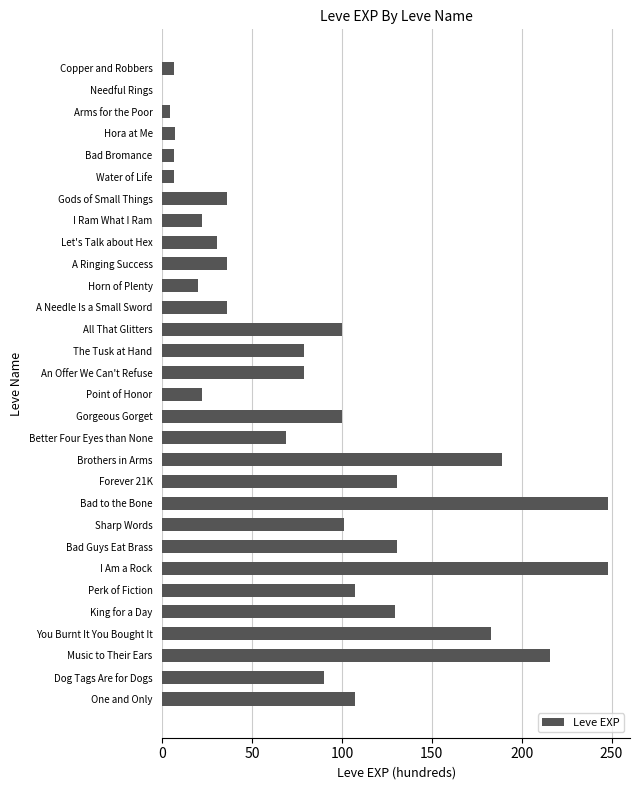

Count the number of categories in the chart.

30